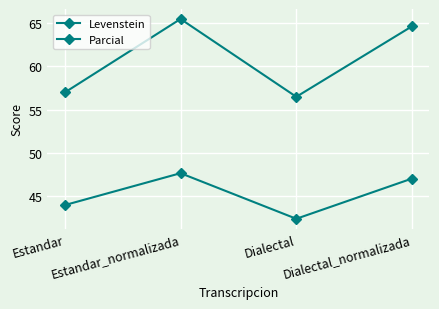

At which label is Levenstein closest to 45?

Estandar